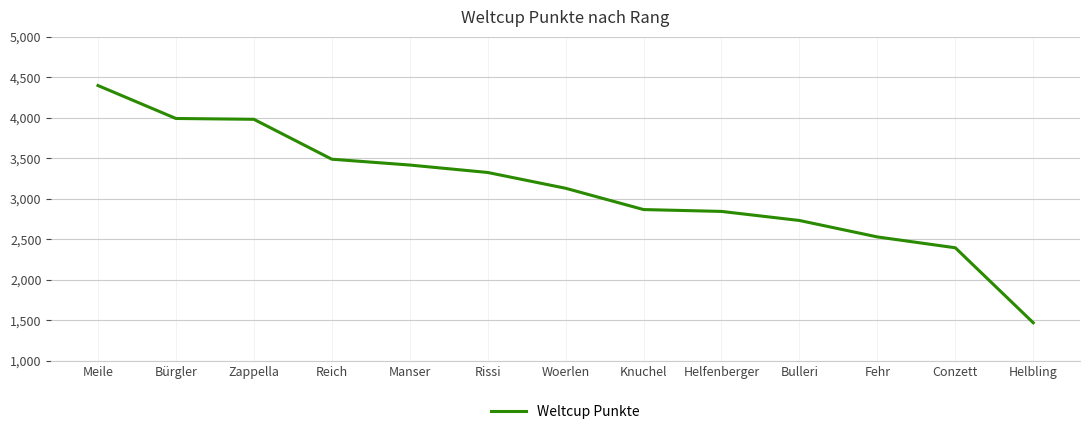

What value does the data have at Helbling, to the nearest 100?

1500